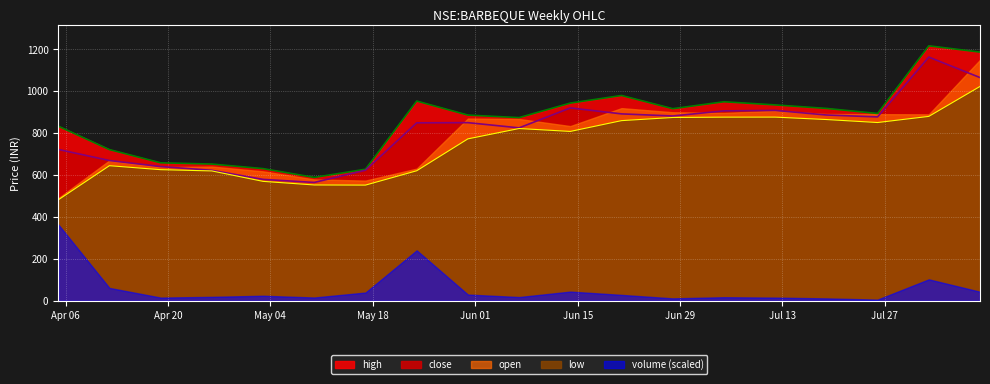

How many interior local peaks does the high series have?

4